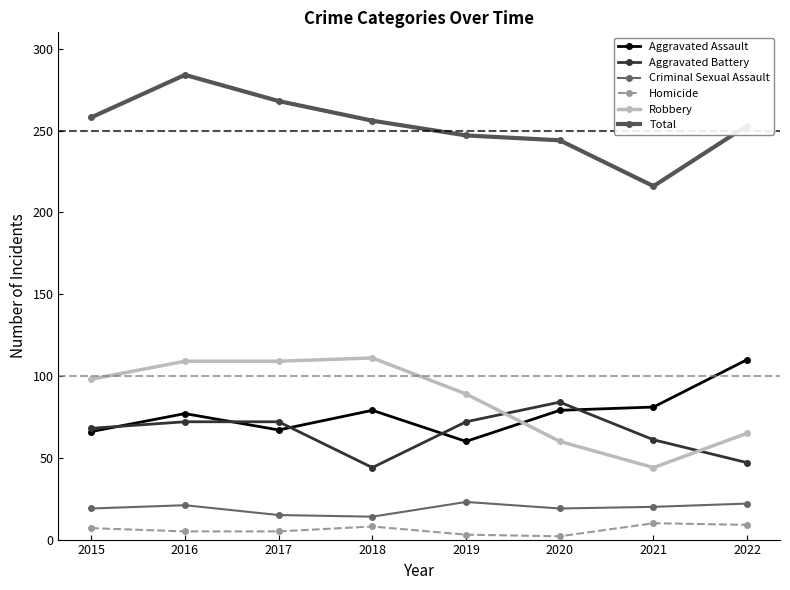

Where is Robbery nearest to the value 77?

2019